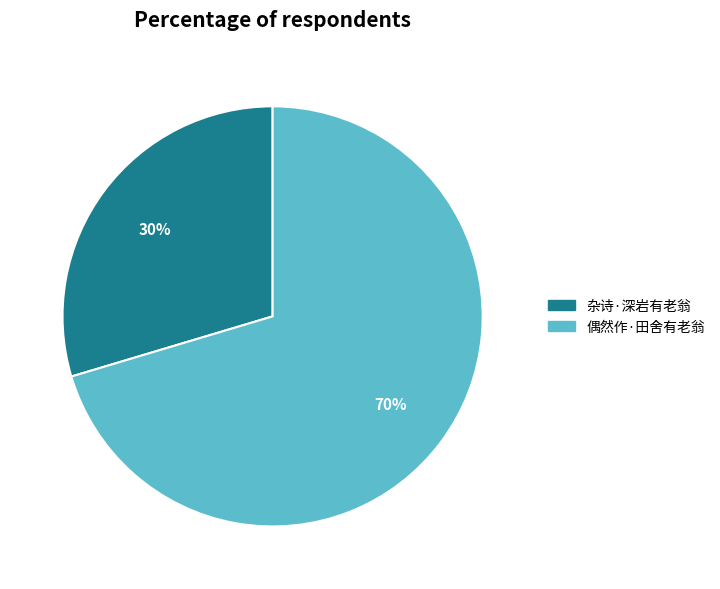

What is the largest slice in the pie chart?

偶然作·田舍有老翁